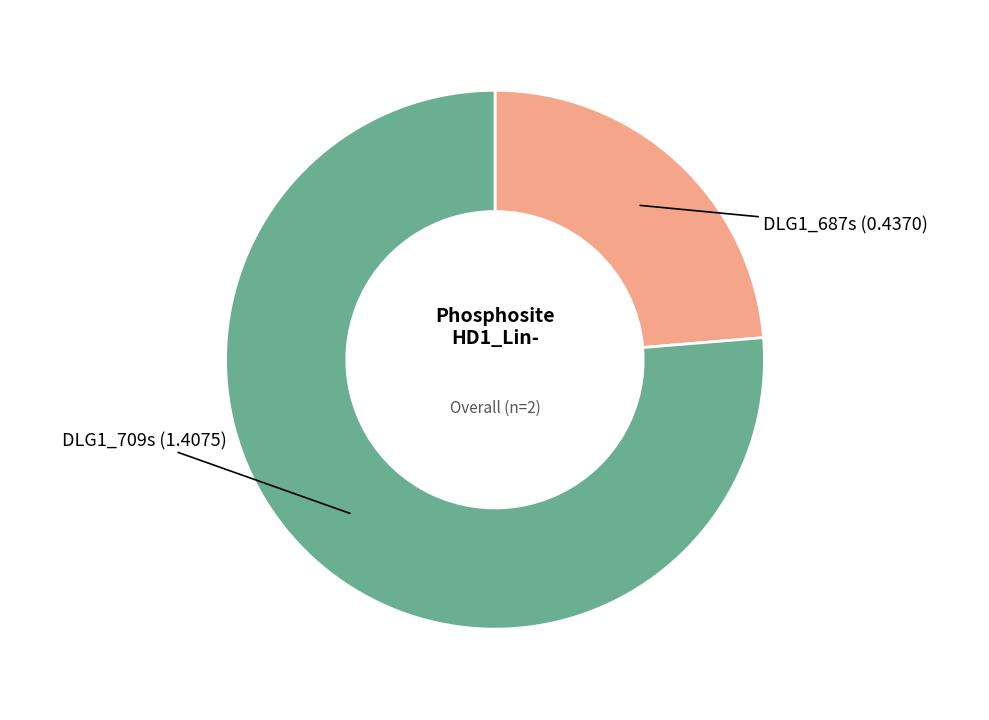

Count the number of slices in the pie.

2